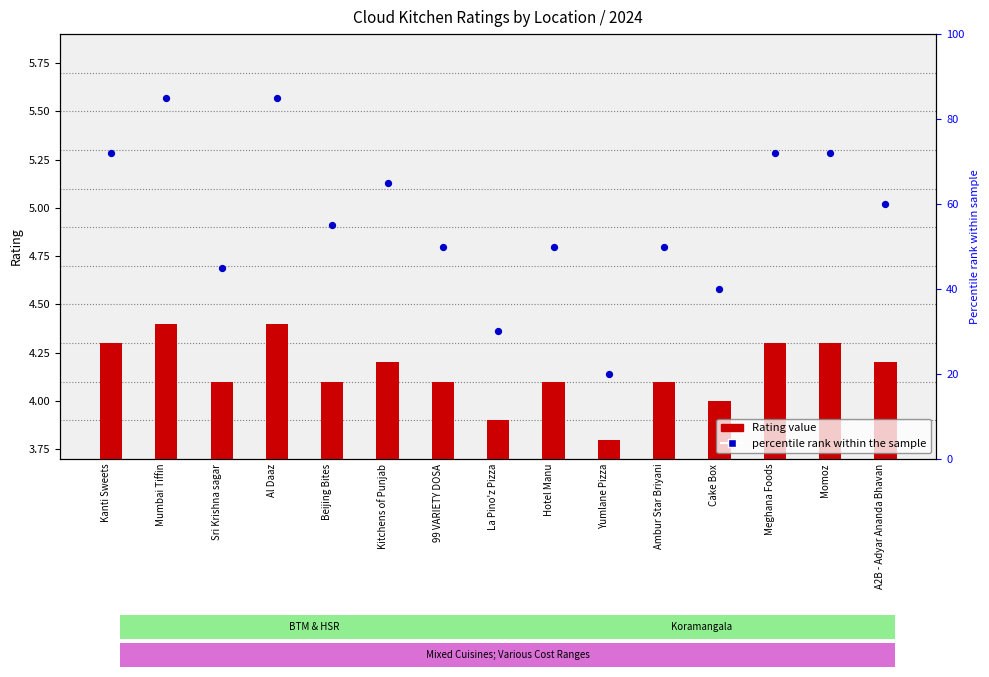

Is the value of percentile rank within the sample at Momoz greater than the value of Rating value at Al Daaz?

Yes